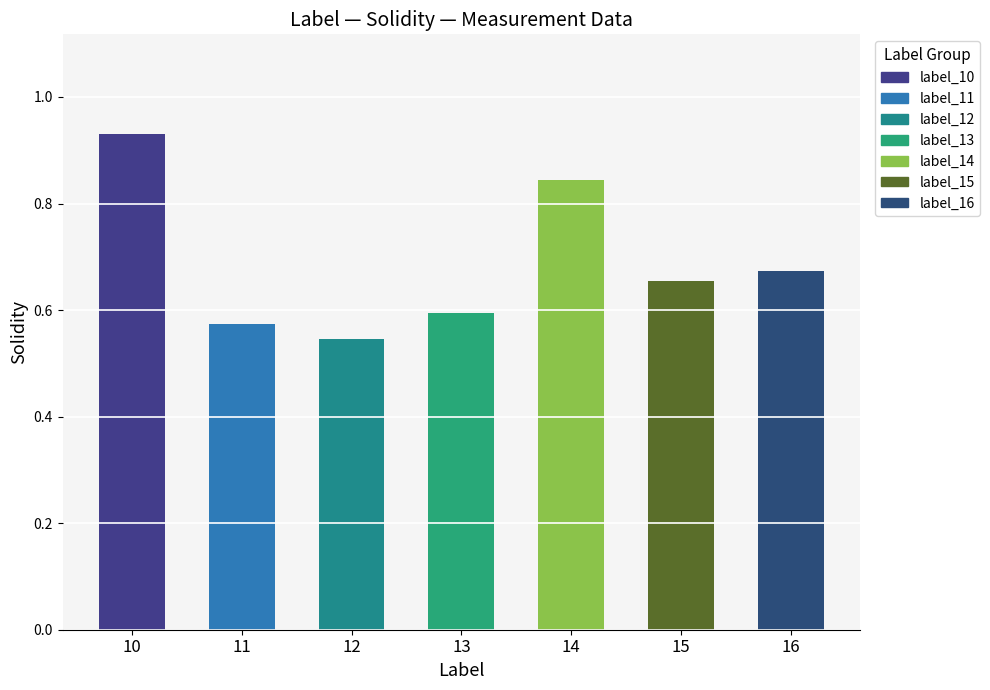

Reading left to right, list all the values displayed in this chart.

0.9	0.6	0.5	0.6	0.8	0.7	0.7